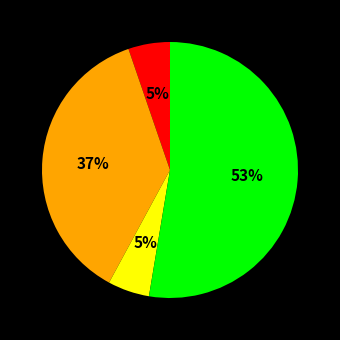

Is there any slice that represents more than half of the pie?

Yes